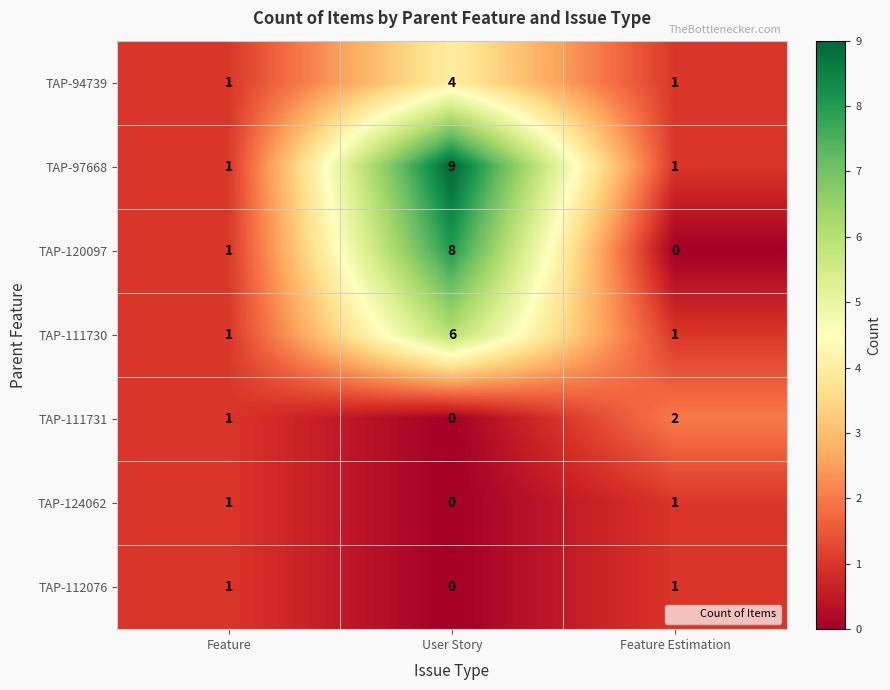

What is the sum of all TAP-120097 values?

9